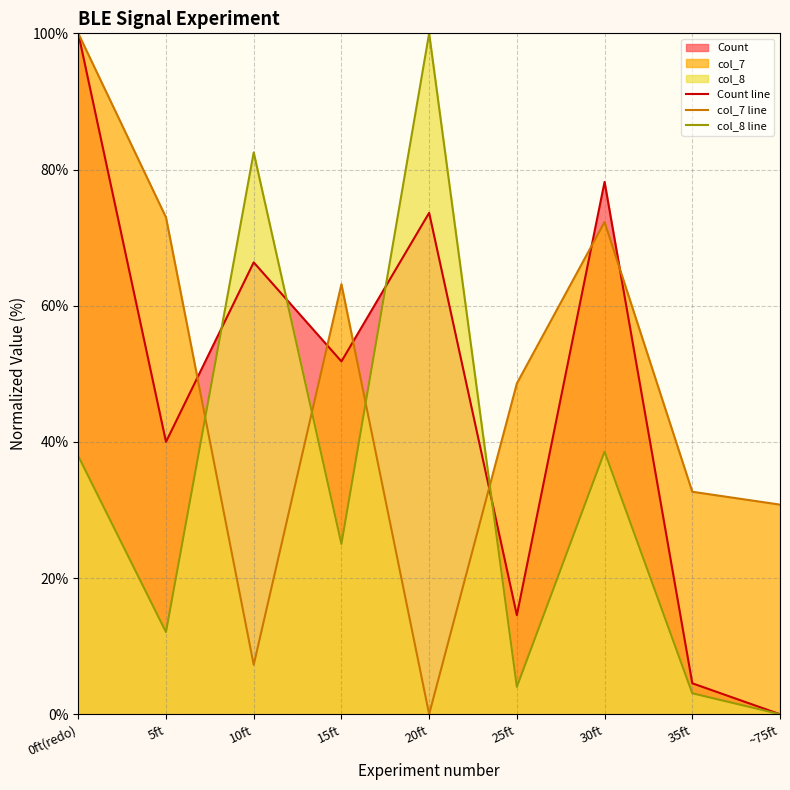

Which category has the lowest value across all series?

~75ft